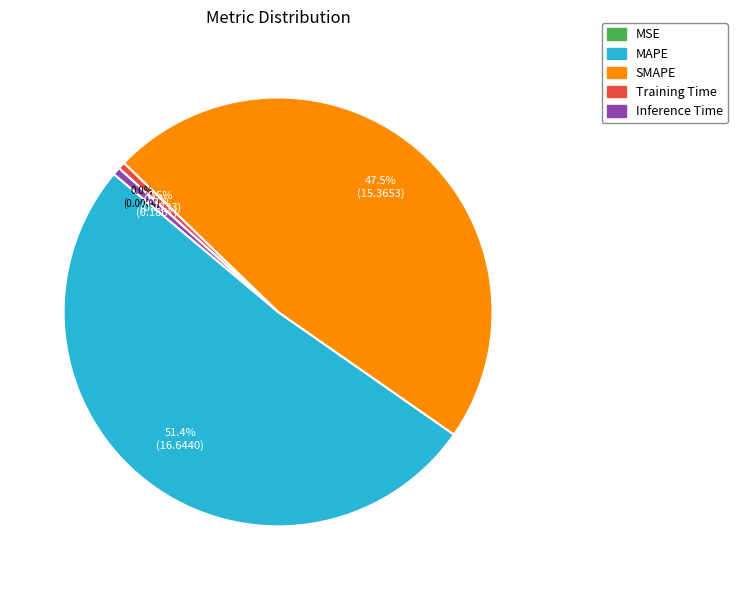

True or false: MAPE accounts for 64% of the total.

False